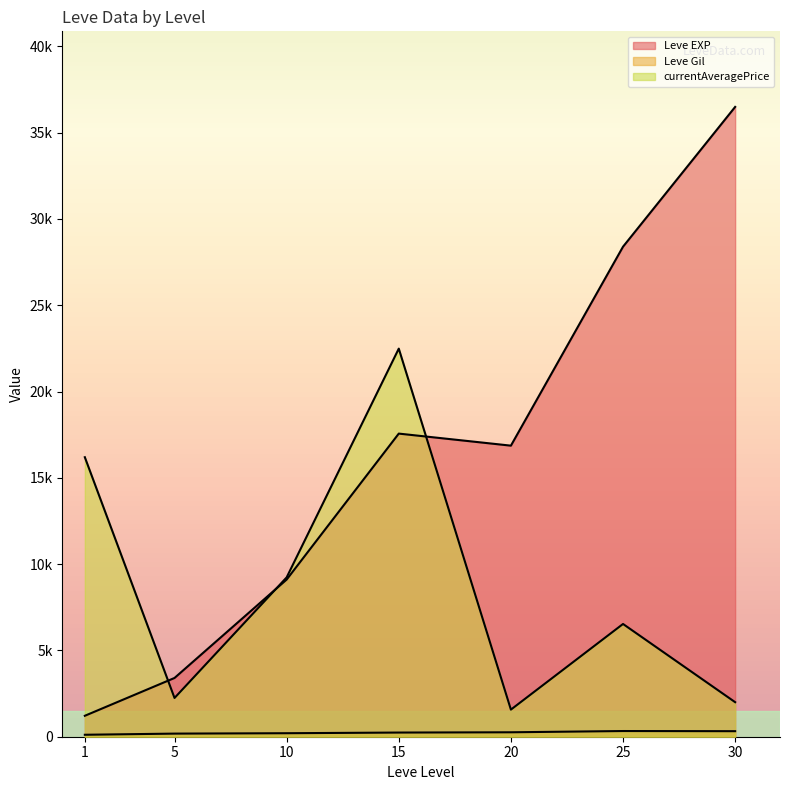

At which category is the sum across all series the highest?

15